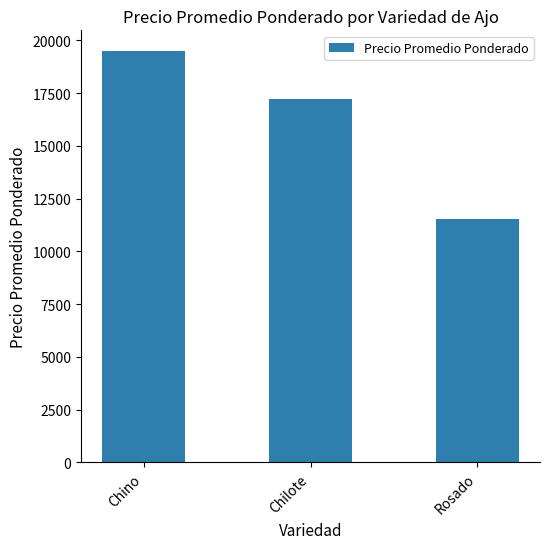

How many bars are there in total?

3